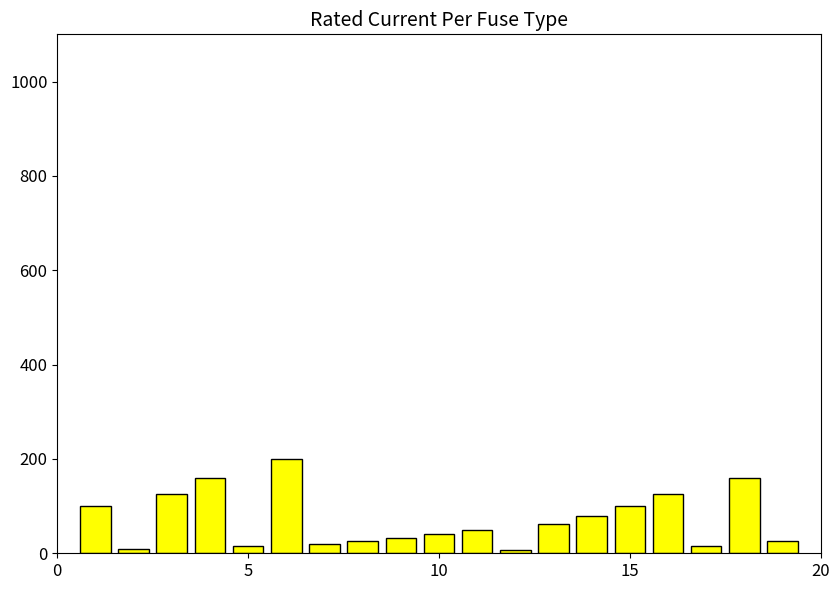

What is the maximum value shown in the chart?

200.0